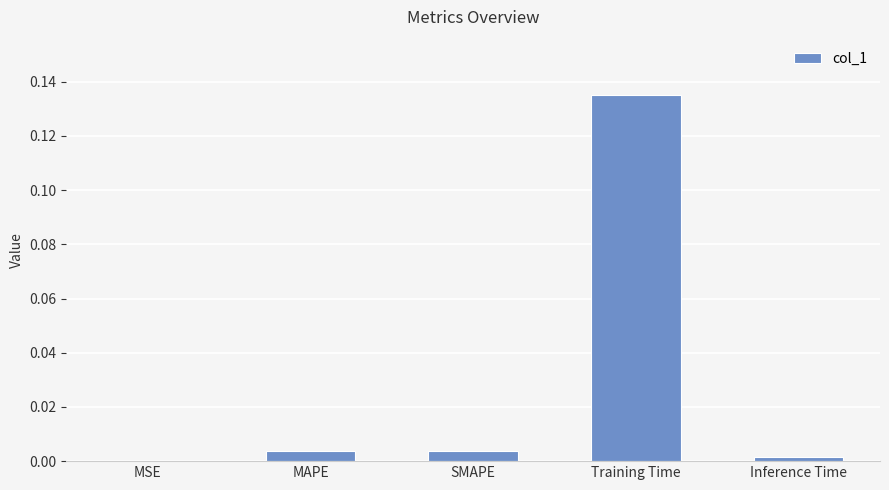

Which label corresponds to the largest value in the chart?

Training Time